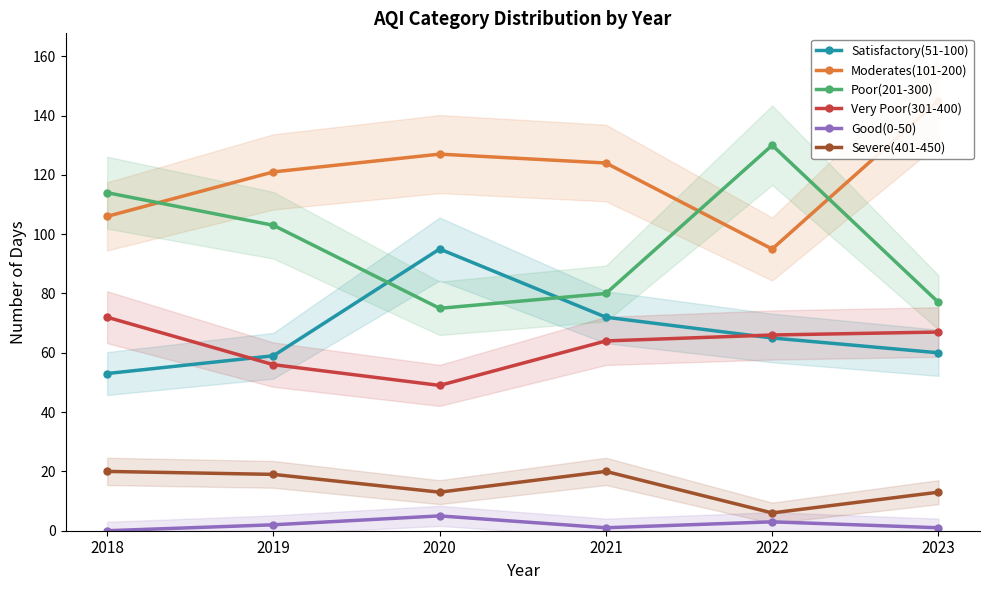

The Severe(401-450) series shows 4 at 2023. True or false?

False